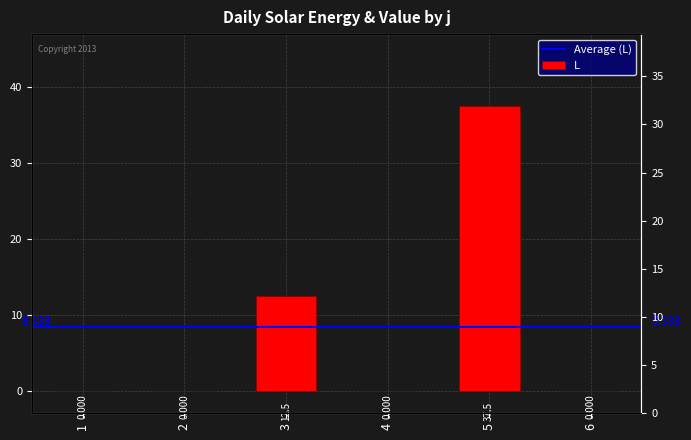

What is the maximum value shown in the chart?

37.5